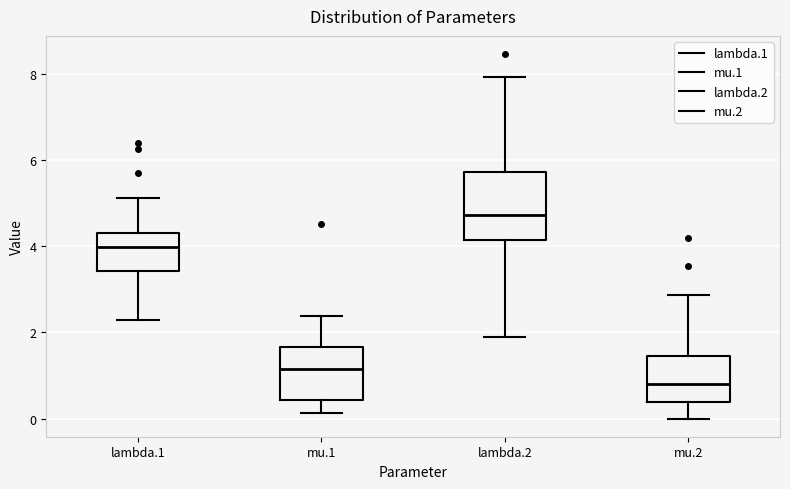

Comparing the boxes themselves (not the whiskers), which one is the tallest?

lambda.2